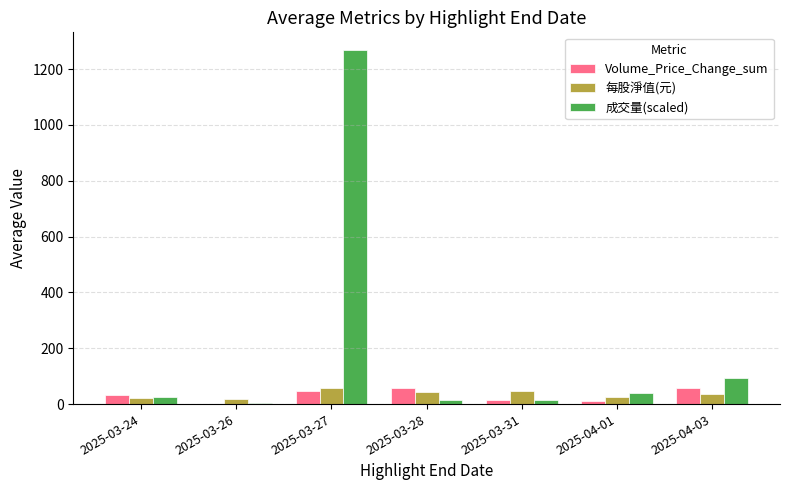

What is the difference between the maximum and second lowest values in the 每股淨值(元) series?

36.3